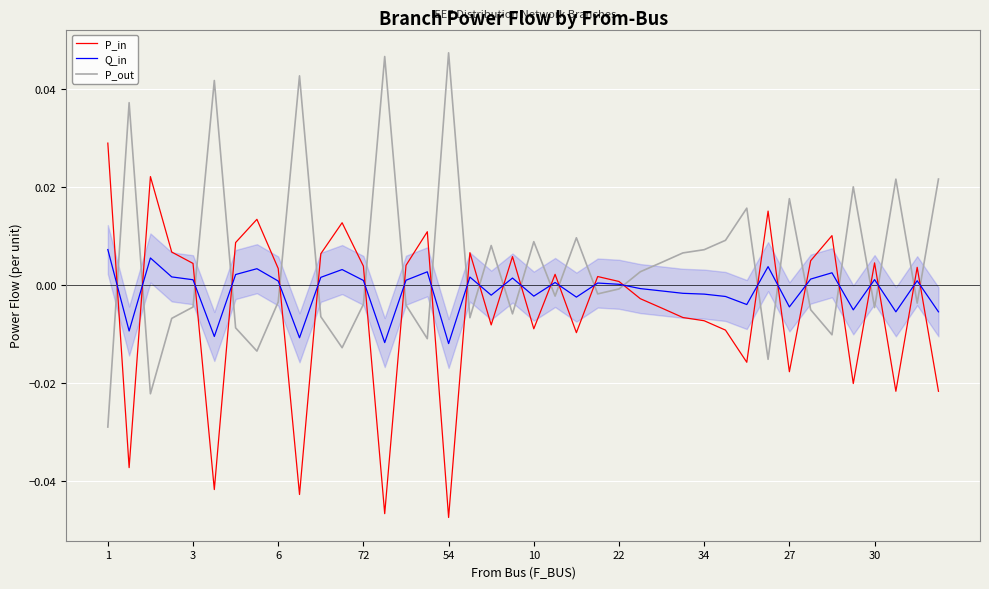

Rank the series by their maximum value, from highest to lowest.

P_out, P_in, Q_in